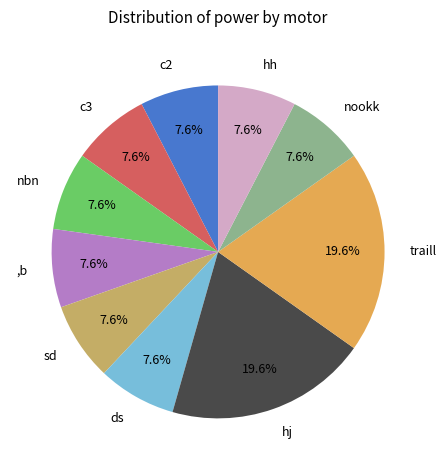

What is the total percentage of ,b and hh?

15.2%